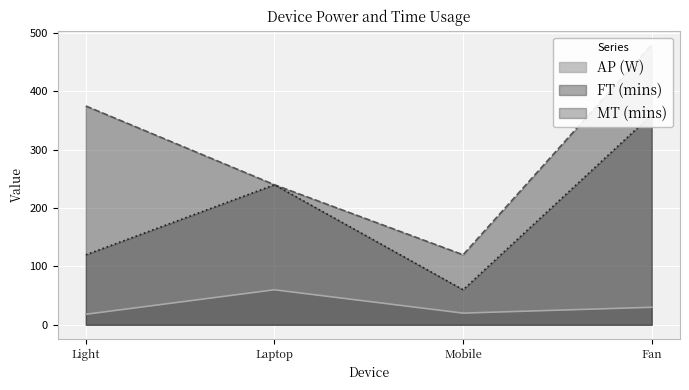

What are all the series names shown in the legend?

AP (W), FT (mins), MT (mins)